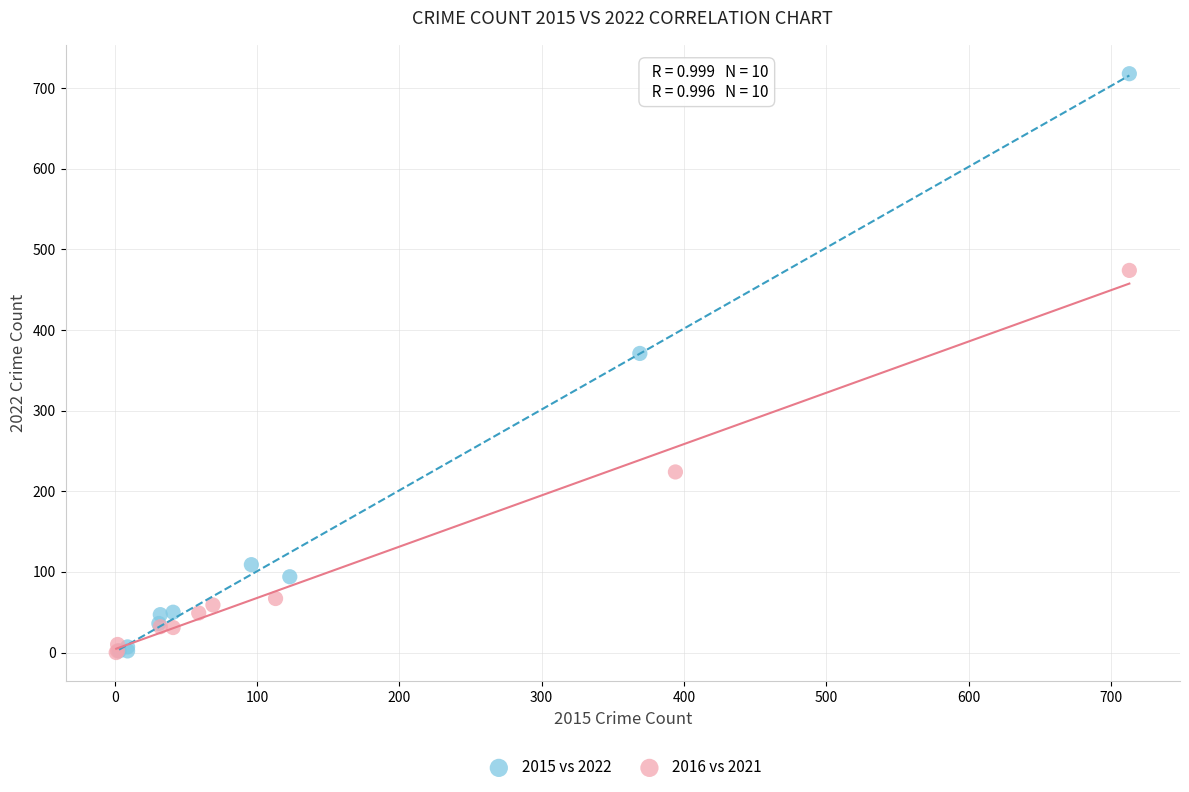

Which series has the largest Y range (max minus min)?

2015 vs 2022